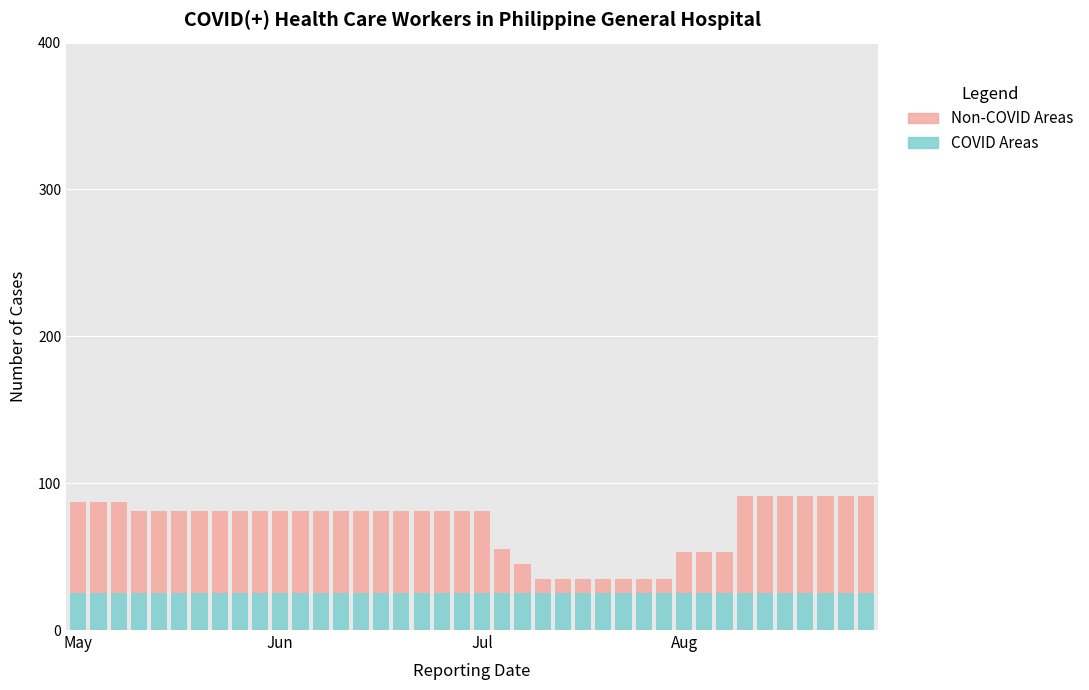

What is the highest value of the COVID Areas series?

25.0